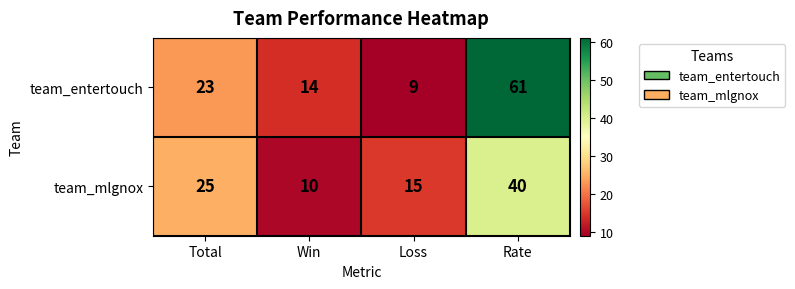

List the series in order of their peak value, lowest first.

team_mlgnox, team_entertouch